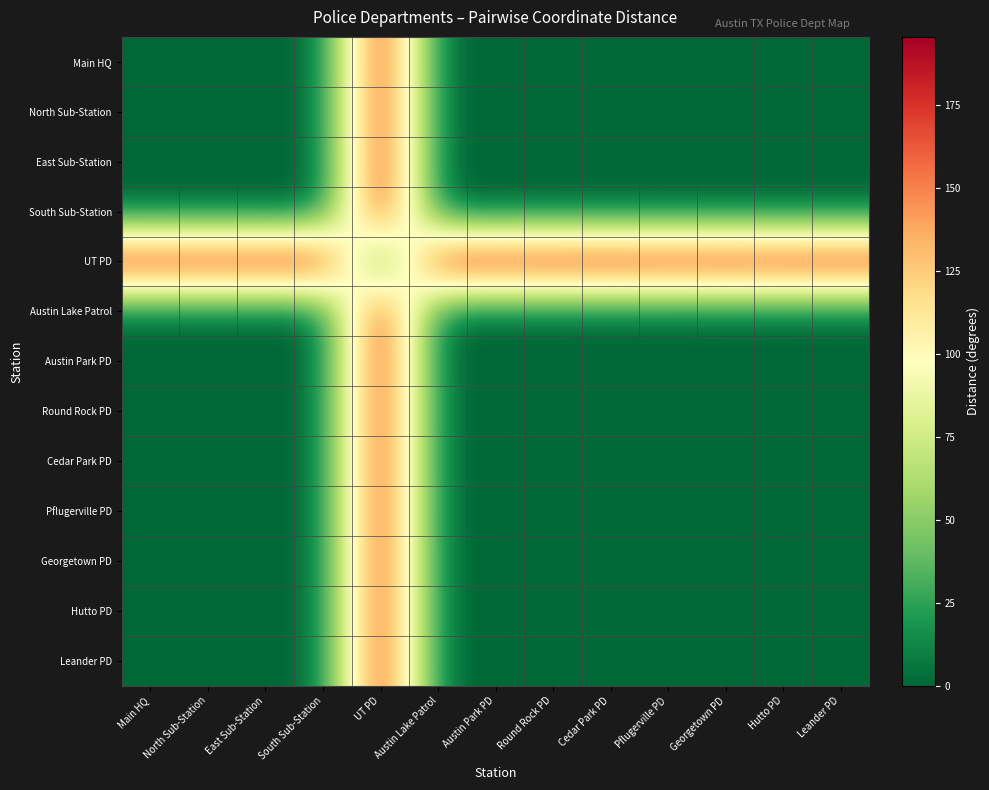

Which label corresponds to the smallest value in the chart?

Main HQ